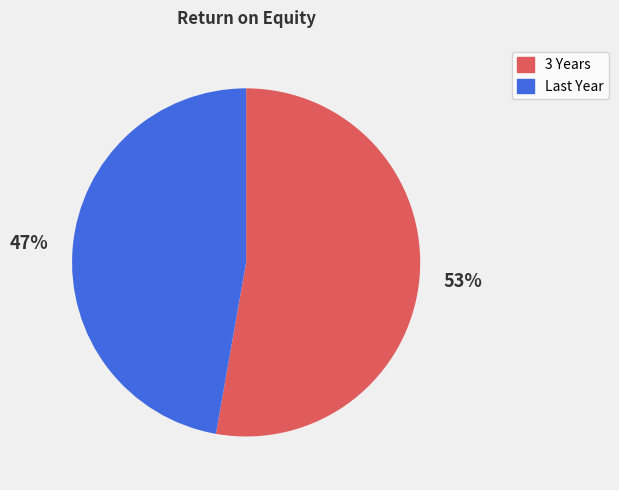

How many slices are in this pie chart?

2